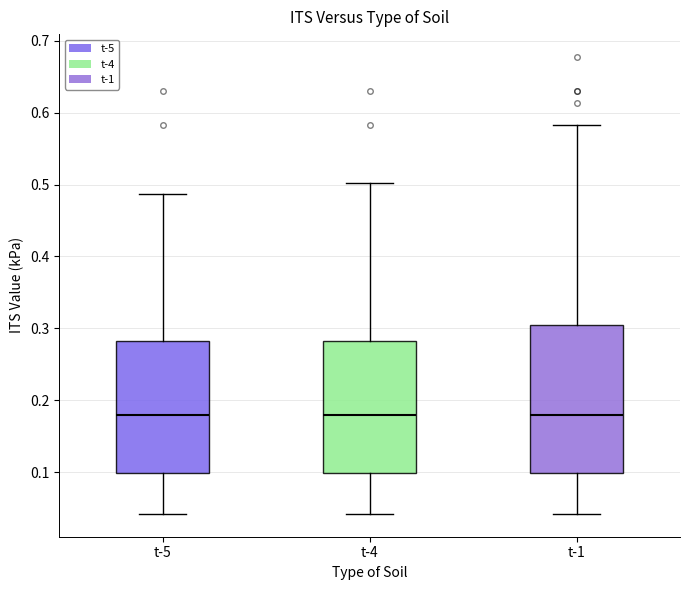

Reading left to right, read every box against the y-axis: the position of its median line, the range the box covers, and the ends of its whiskers. The values are not printed on the chart, so give them approximately, as read against the axis.

t-5: median 0.18, box 0.10 to 0.28, whiskers 0.04 to 0.49
t-4: median 0.18, box 0.10 to 0.28, whiskers 0.04 to 0.50
t-1: median 0.18, box 0.10 to 0.30, whiskers 0.04 to 0.58